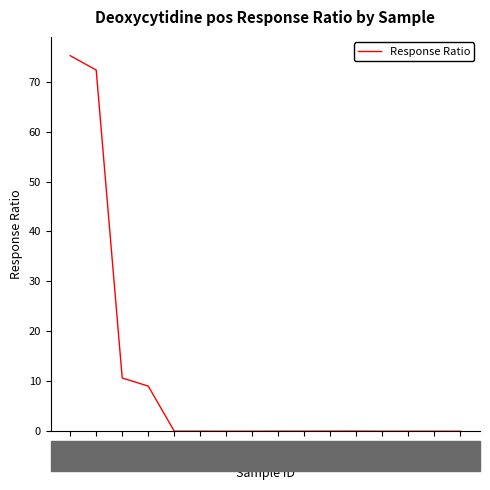

What is the maximum value shown in the chart?

75.2